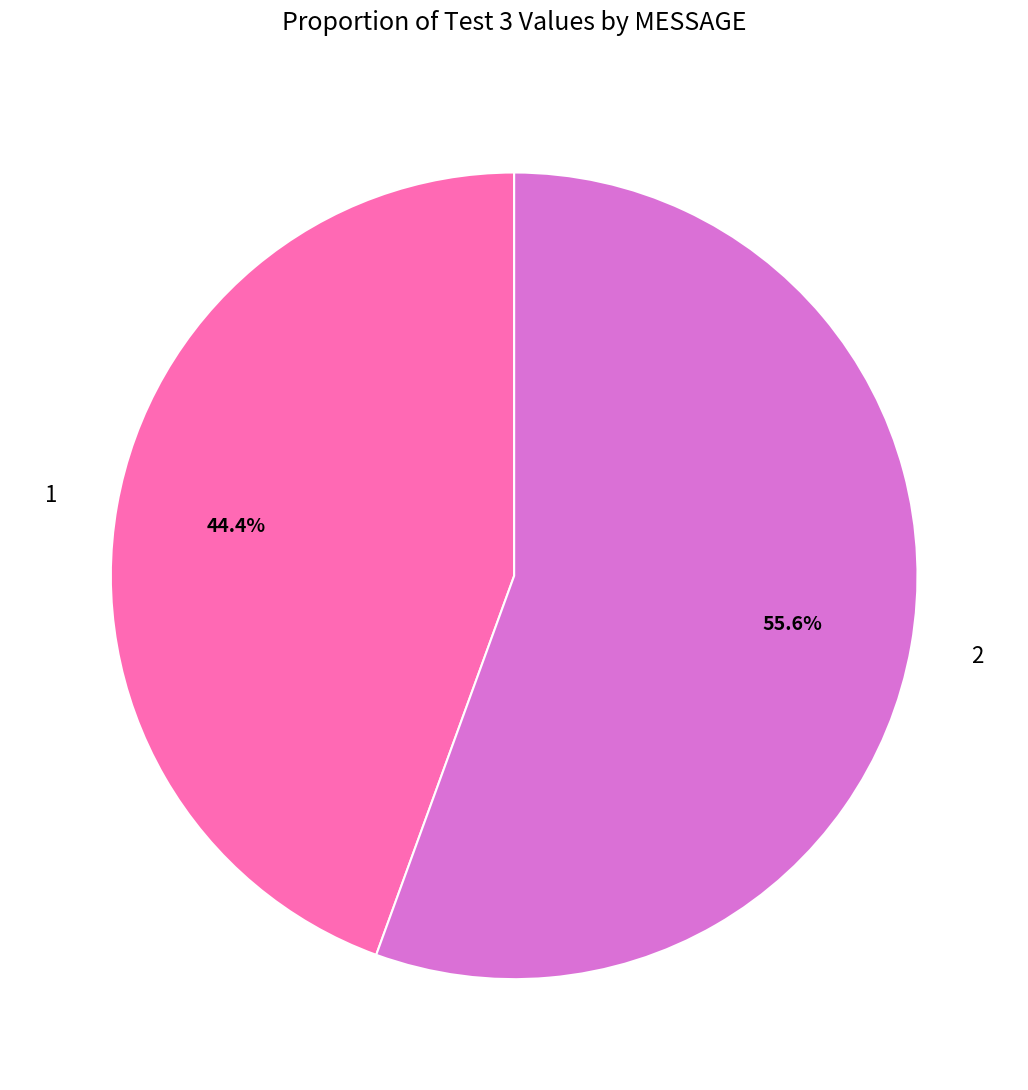

Between 1 and 2, which is larger?

2